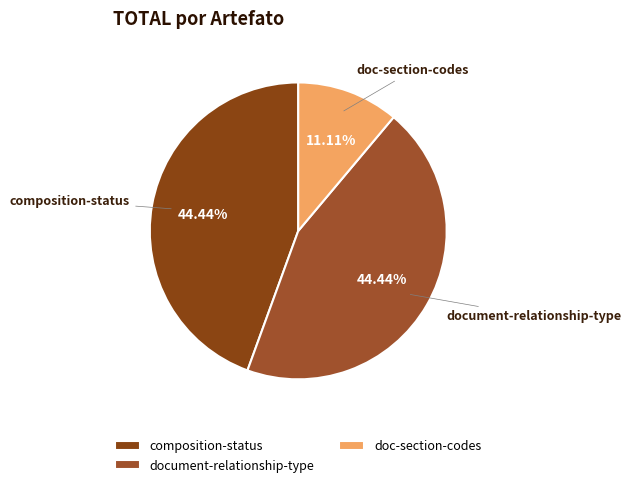

Do document-relationship-type and doc-section-codes together represent more than half of the pie?

Yes